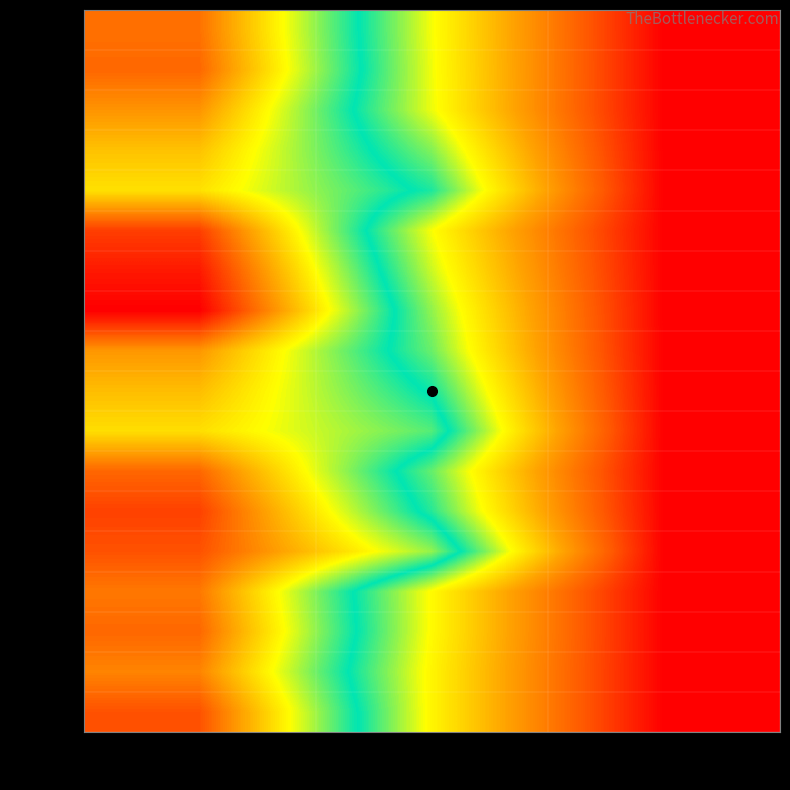

How many data points does each series have?

3